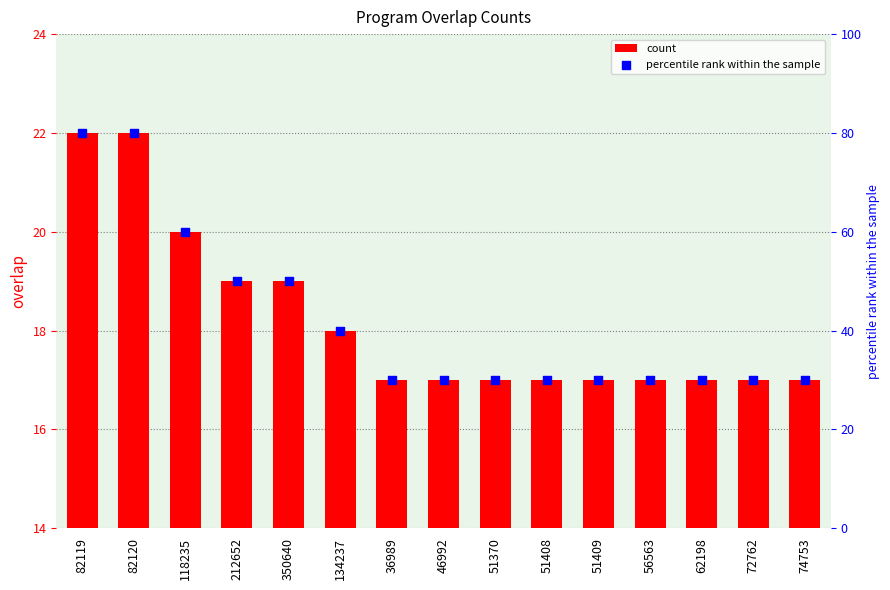

Which series contains the lowest Y value?

count